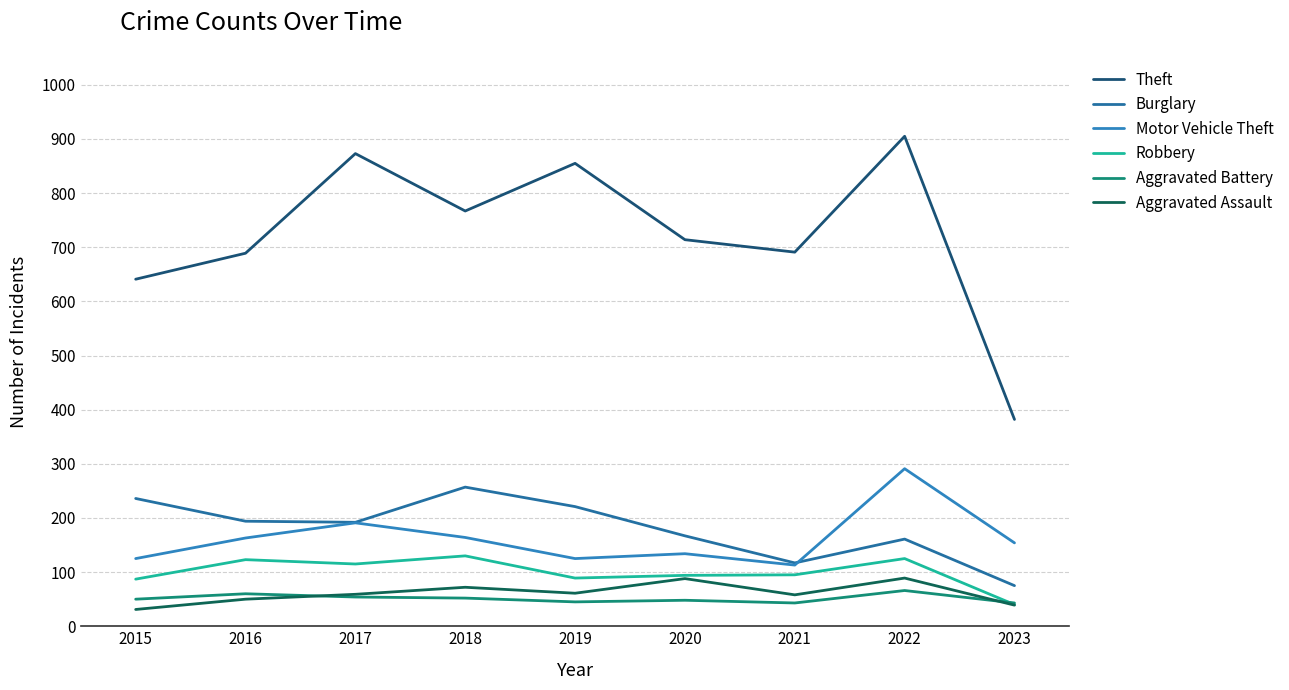

In Motor Vehicle Theft, how many points are higher than both neighbors (excluding endpoints)?

3